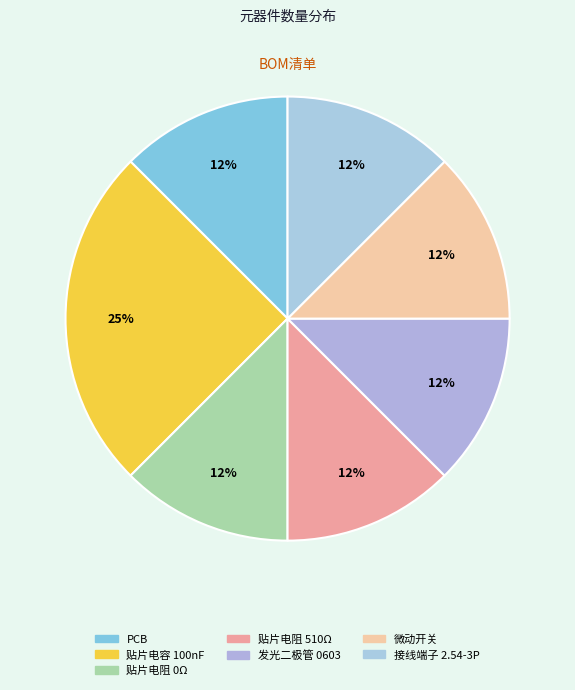

Is there a majority slice in this chart?

No